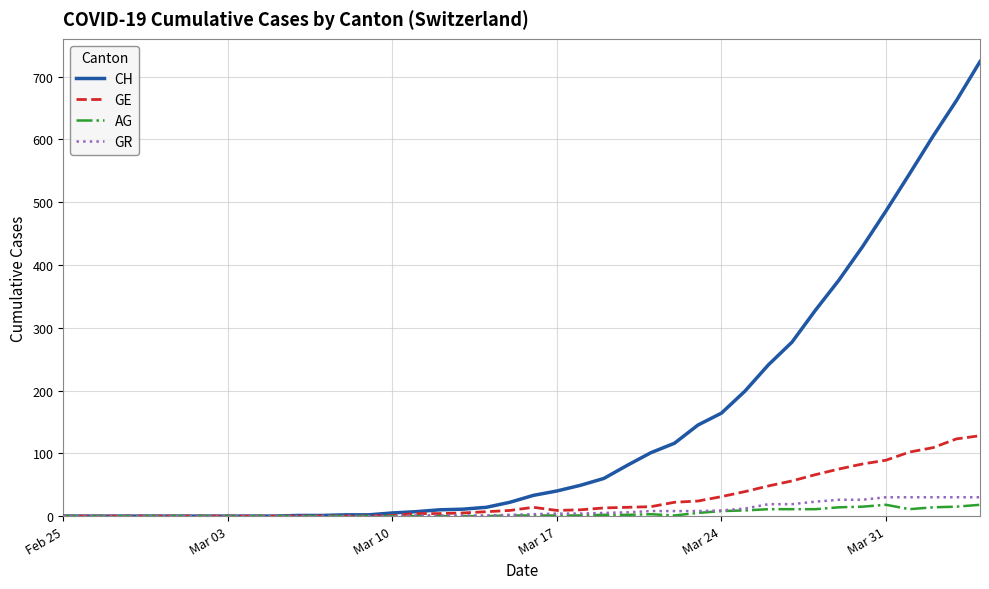

Which series has the largest total across all categories?

CH